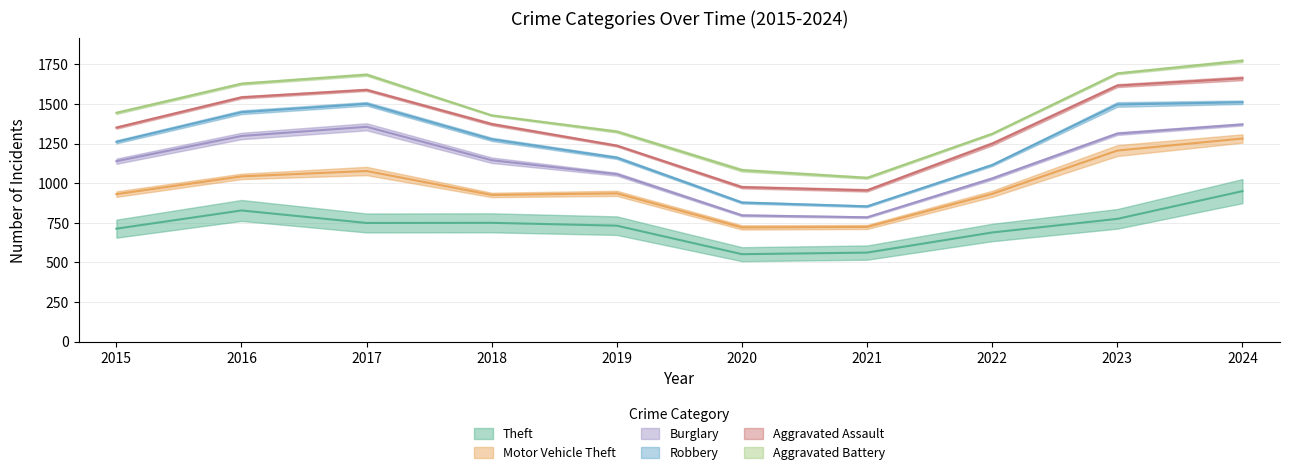

True or false: Burglary and Theft cross at least once.

False